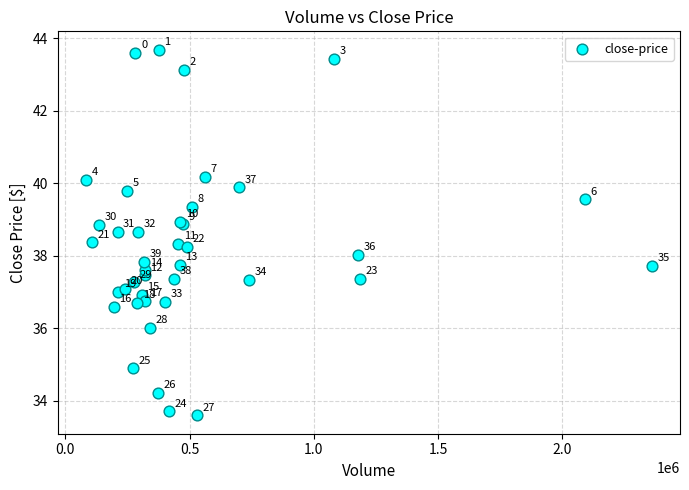

What Y value in the scatter plot is closest to 38?

38.0